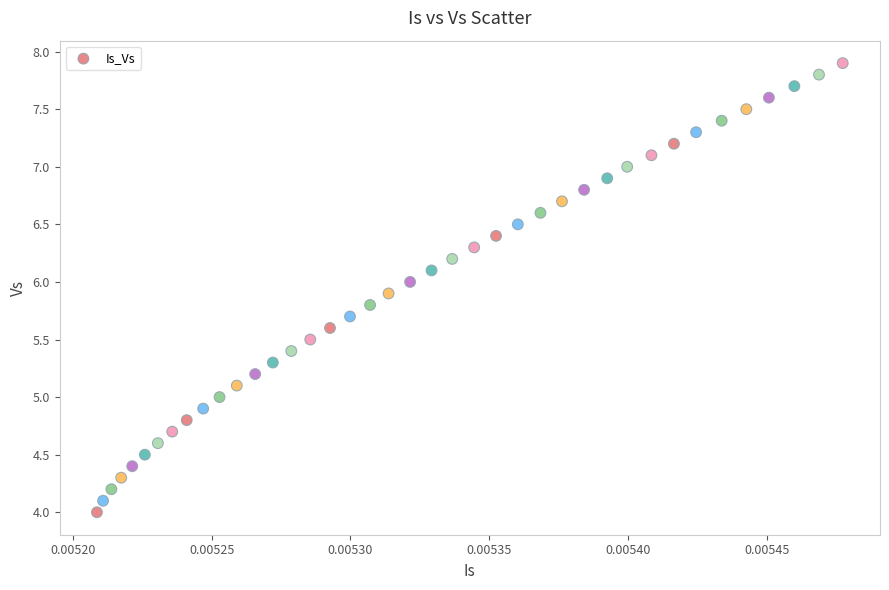

What is the range of Y values (max minus min)?

3.9